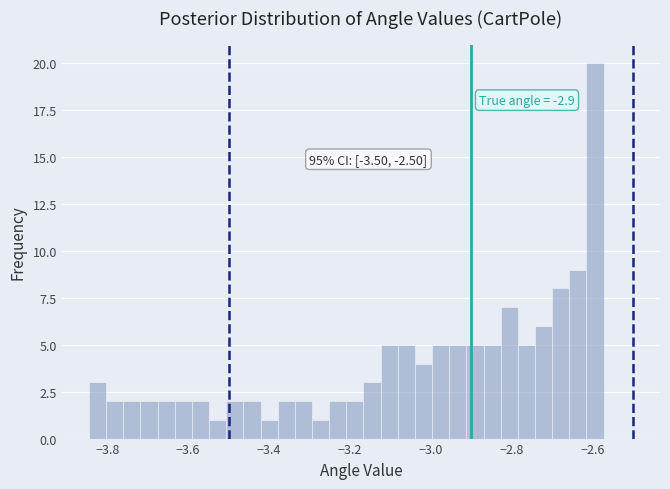

Around what value on the x-axis is the tallest bar? Give the approximate position of its centre, as read against the axis.

-2.60